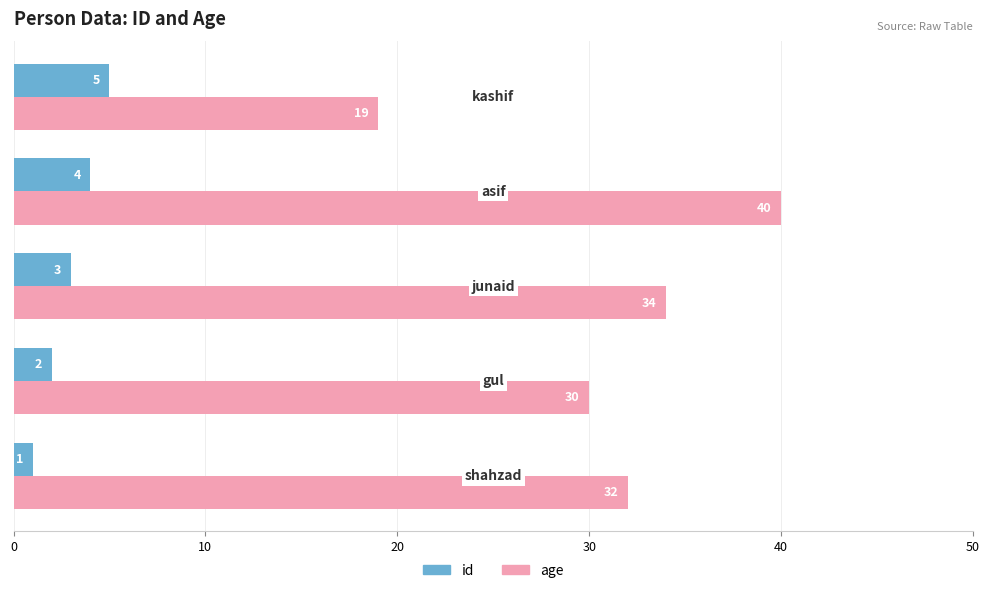

Which series has the largest total across all categories?

age